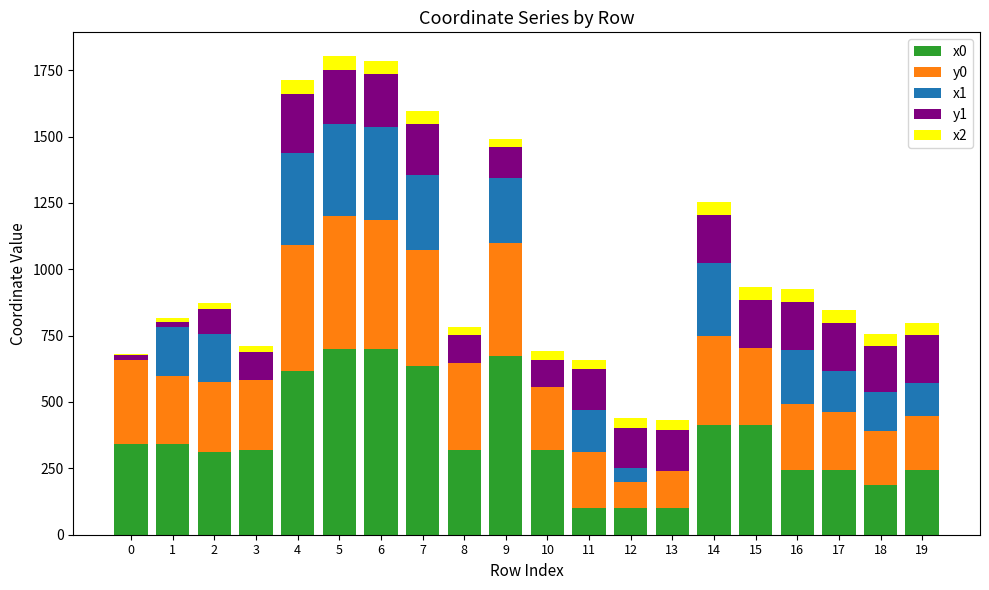

The value of x0 at 6 is 700.0. True or false?

True